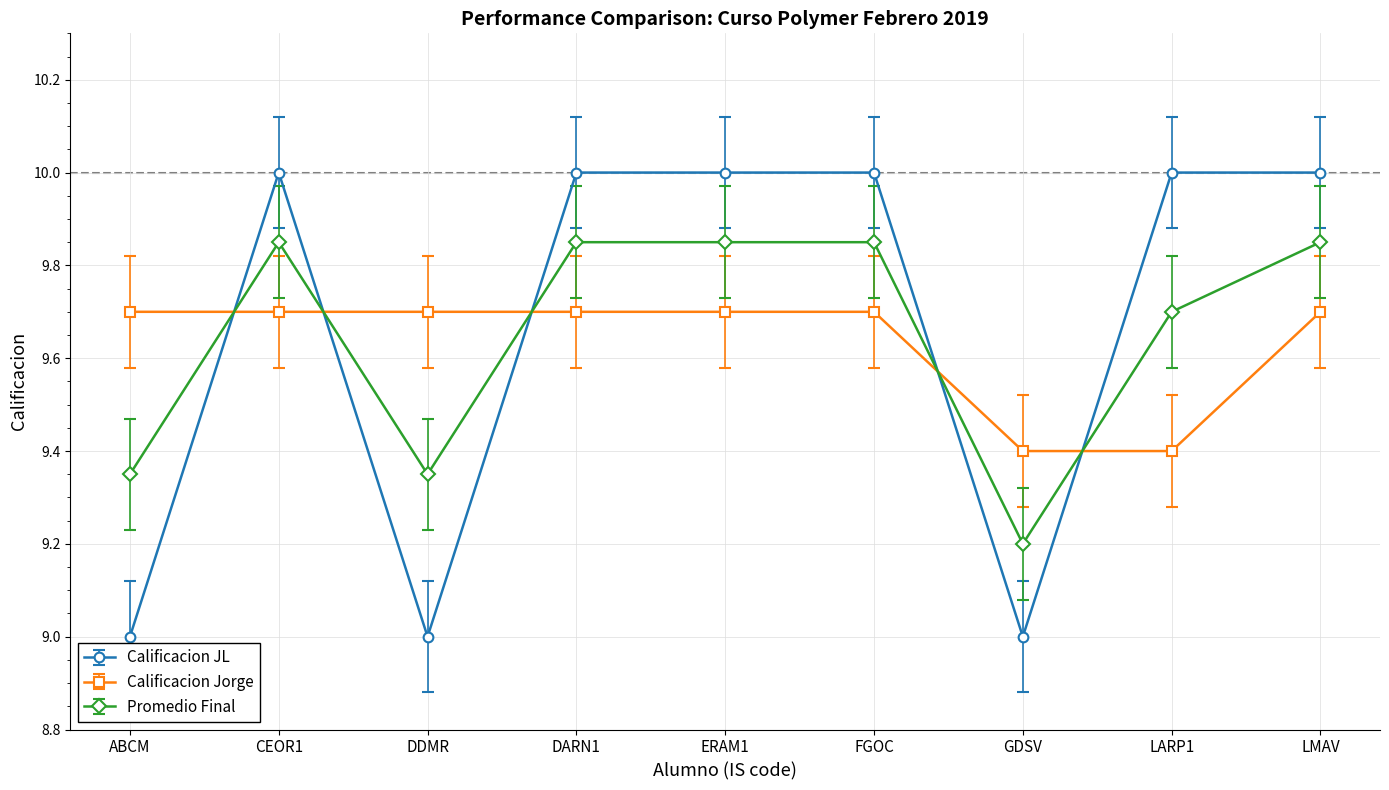

At which category does Calificacion JL reach its first local peak?

CEOR1